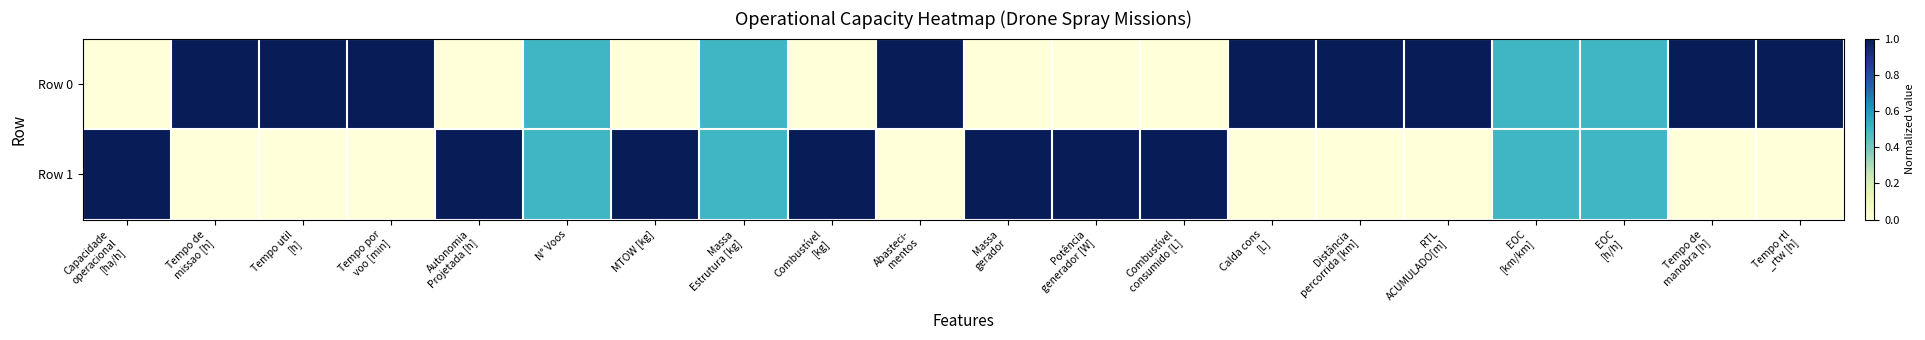

At how many categories does at least one series exceed 0?

20